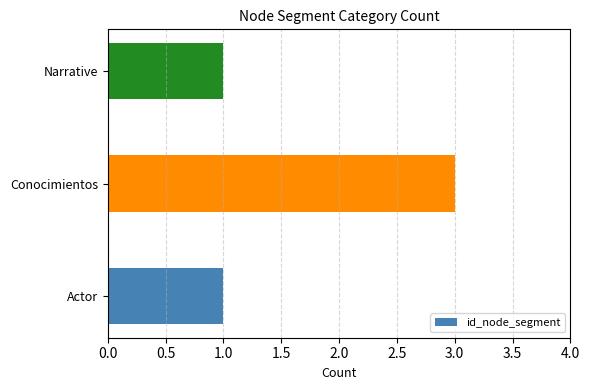

Reading top to bottom, what are all the values shown in this chart?

1	3	1